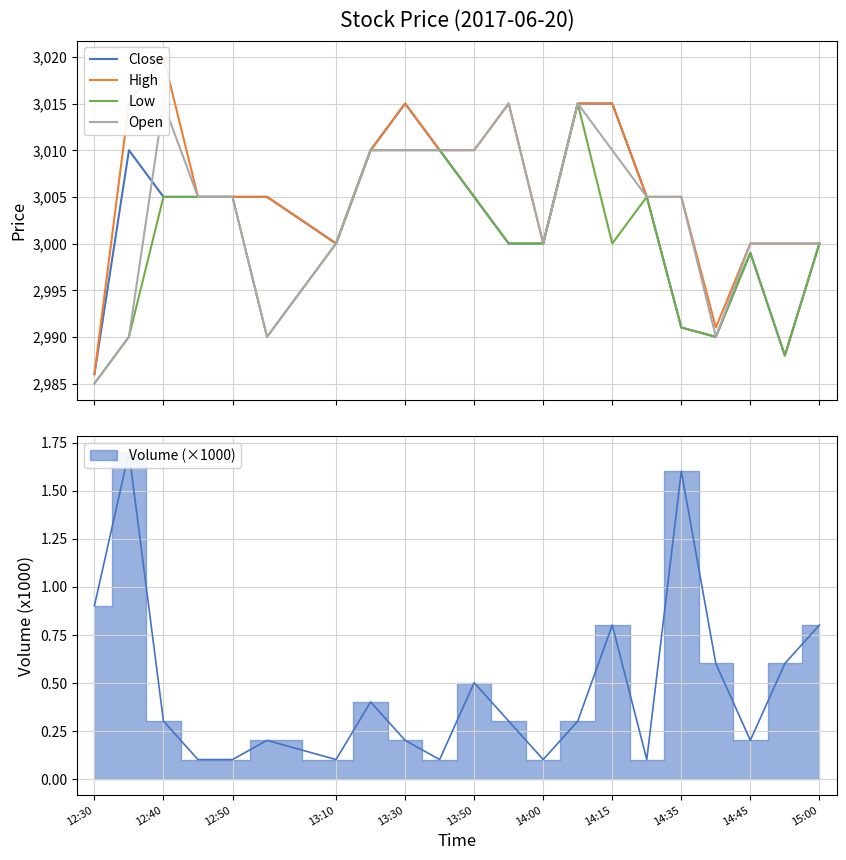

What is the value of the Low point at the 14th from the left?

3015